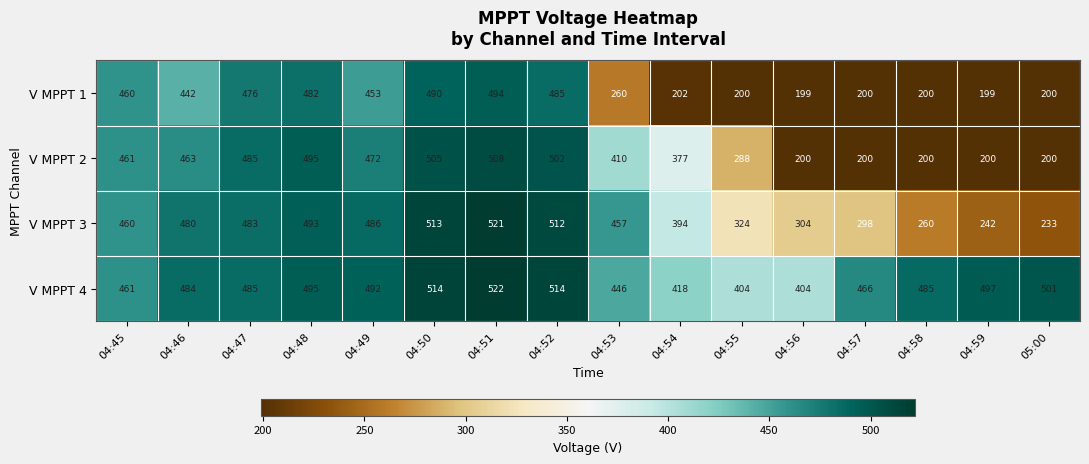

At how many categories does at least one series exceed 256?

16